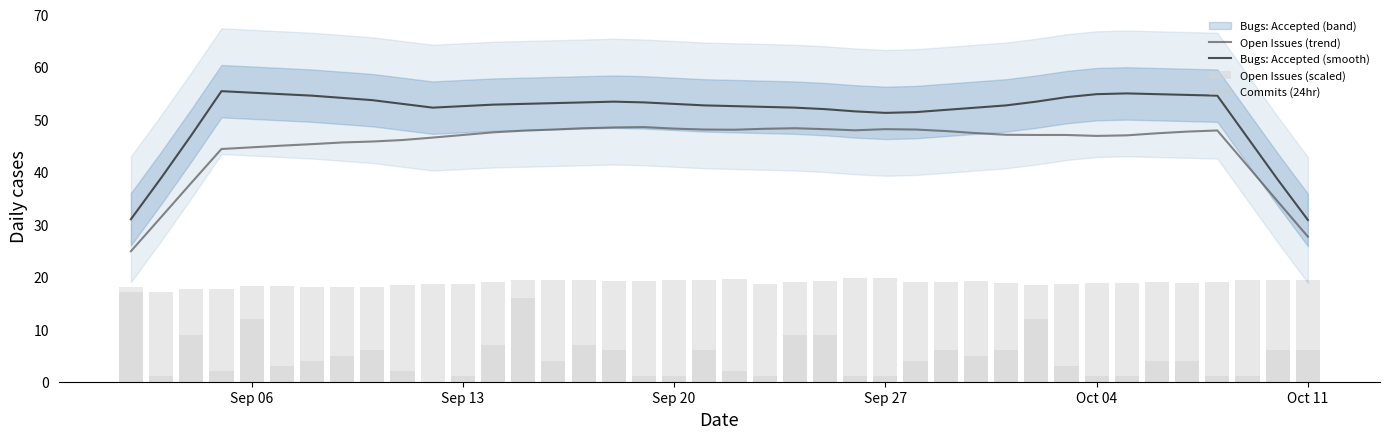

Does the chart contain any negative values?

No